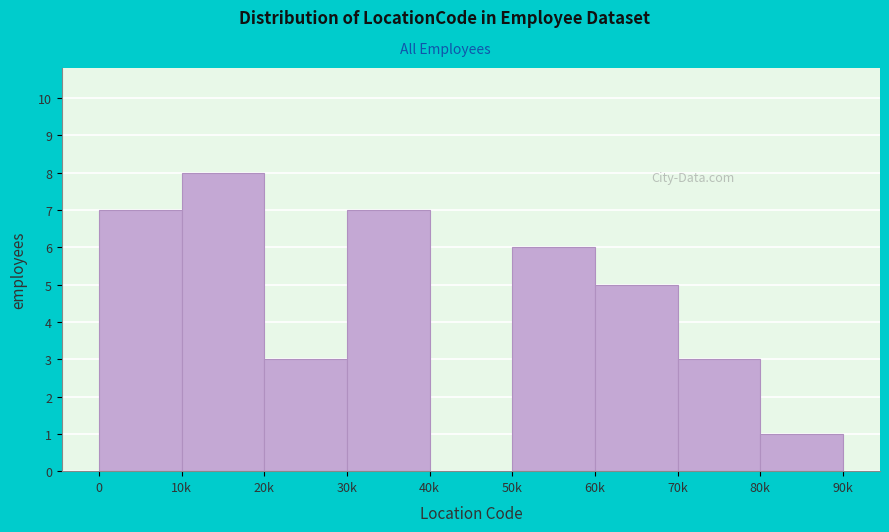

Reading left to right, list all the values displayed in this chart.

0=7	10k=8	20k=3	30k=7	40k=0	50k=6	60k=5	70k=3	80k=1